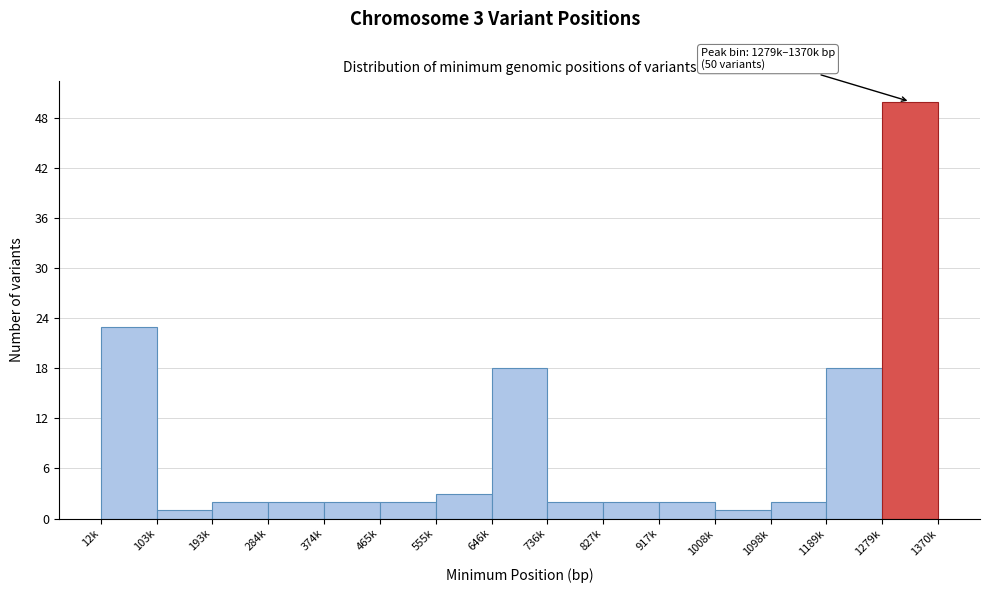

Reading left to right, what are all the values shown in this chart?

23	1	2	2	2	2	3	18	2	2	2	1	2	18	50